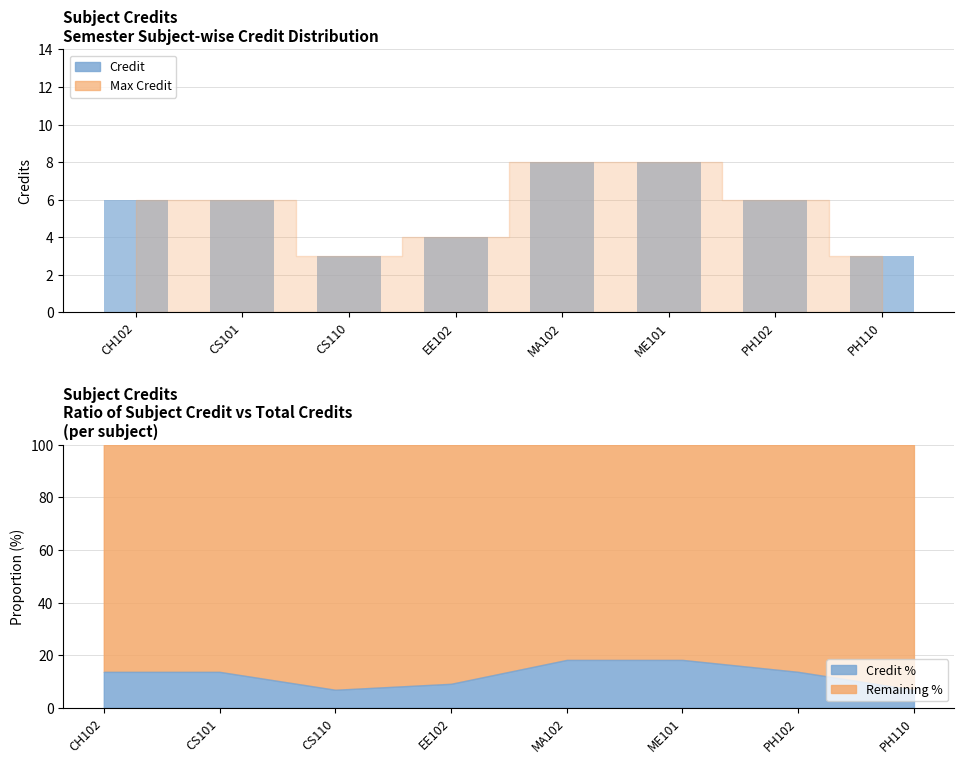

What is the label of the 3rd bar from the left?

CS110